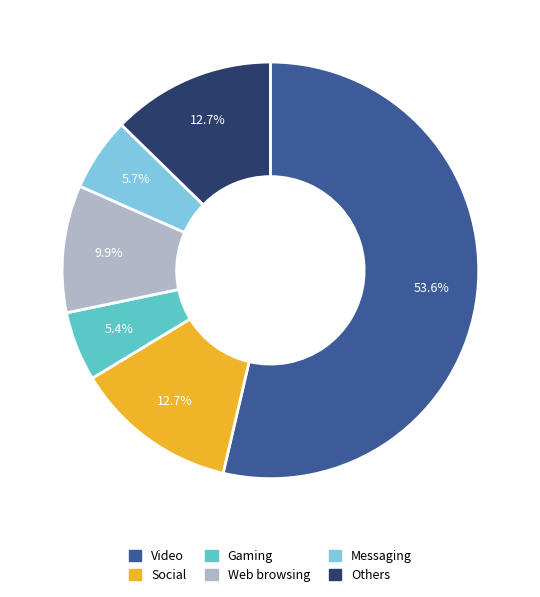

Is there any slice that represents more than half of the pie?

Yes